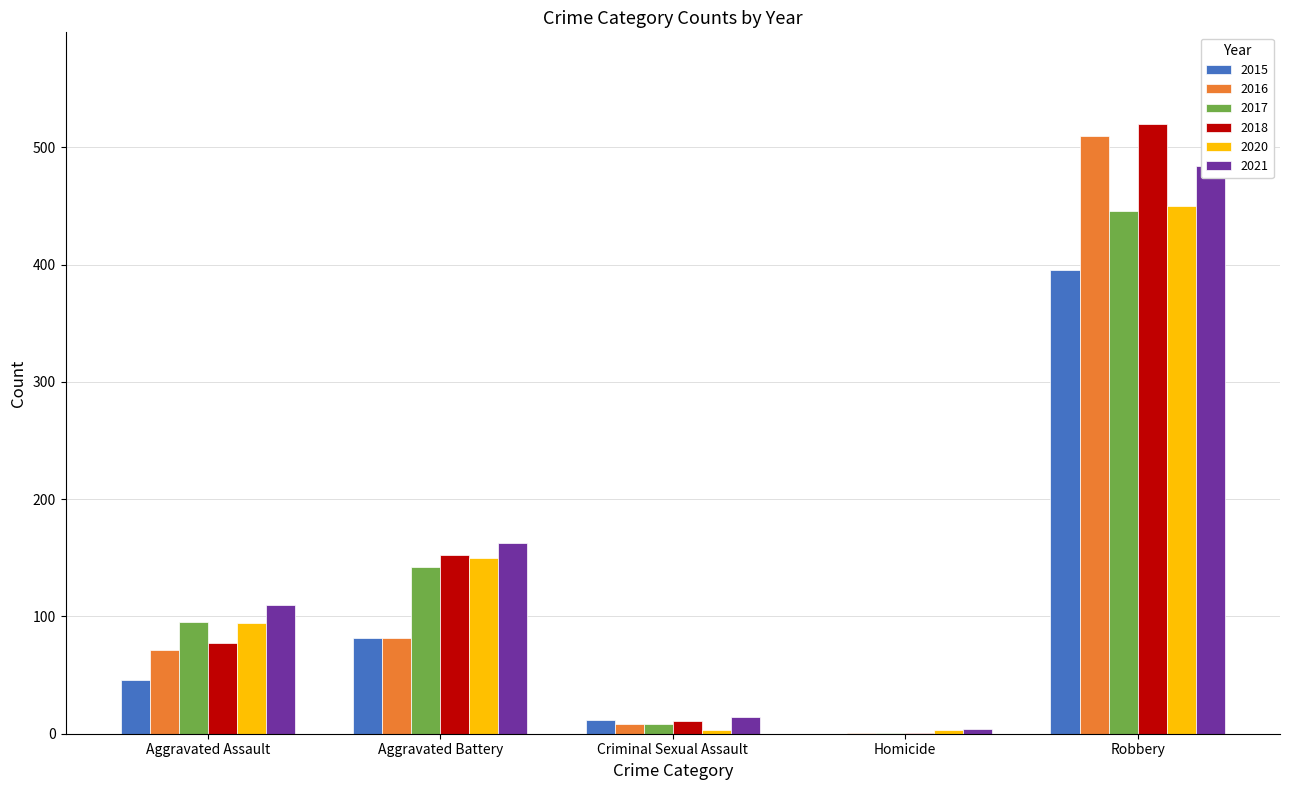

What is the value of the 2017 bar at the 2nd from the left?

142